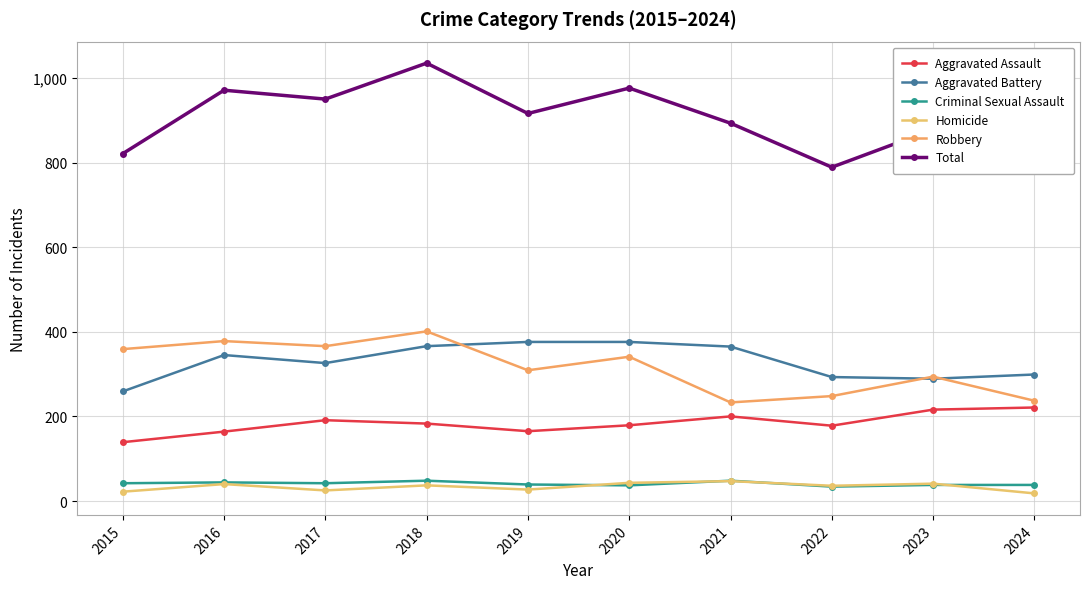

The value of Aggravated Battery at 2019 is 522. True or false?

False